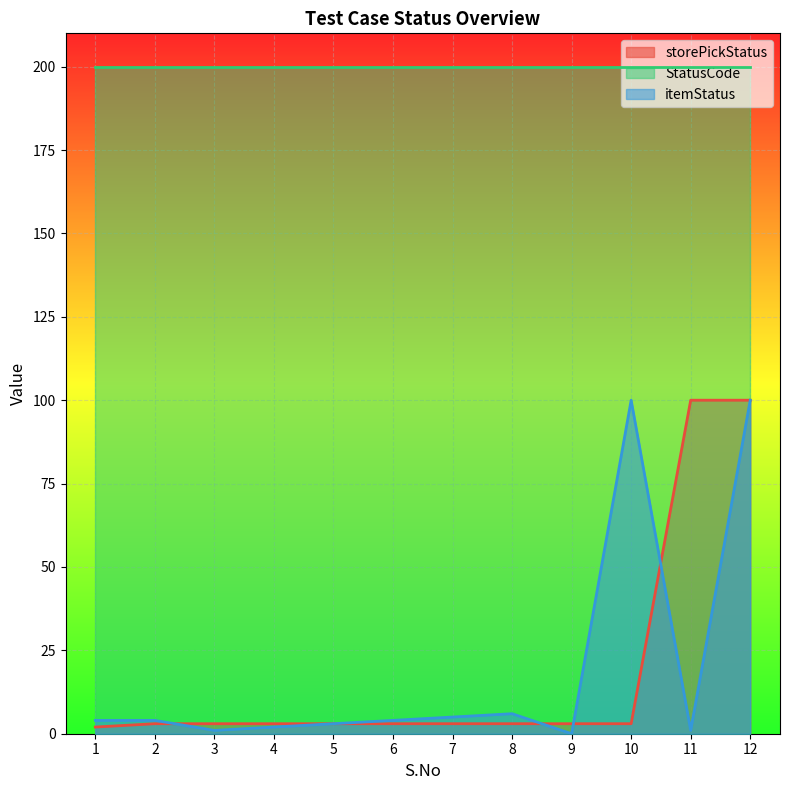

Is it true that storePickStatus equals 3 at 6?

True